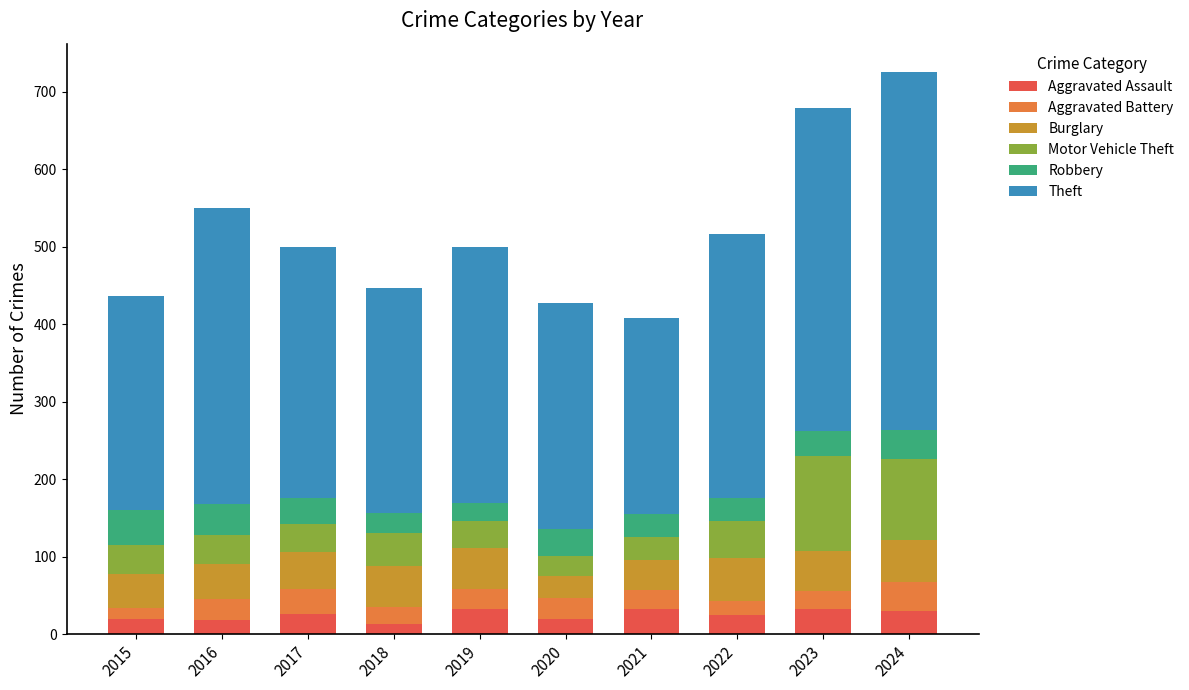

At which category is the sum across all series the highest?

2024